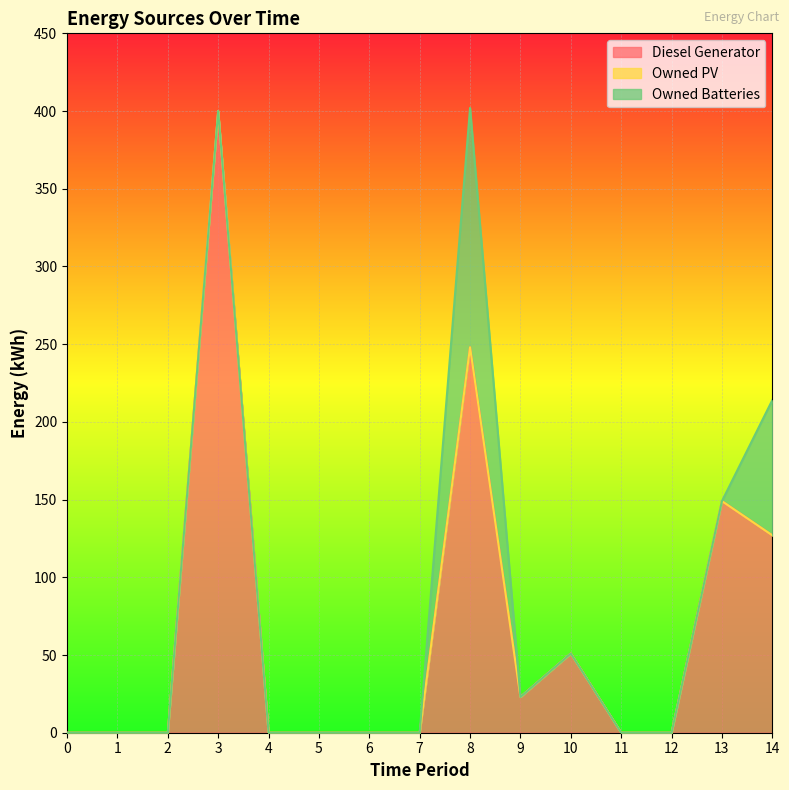

Rank the series by their average value, from highest to lowest.

Diesel Generator, Owned Batteries, Owned PV